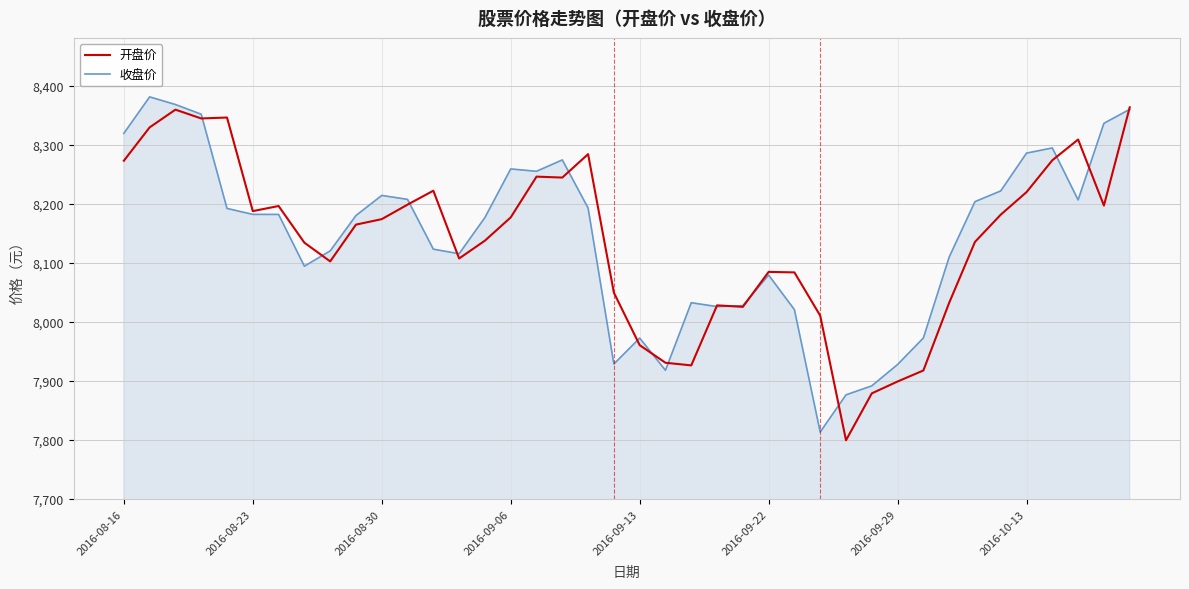

What is the minimum value shown in the chart?

7798.9